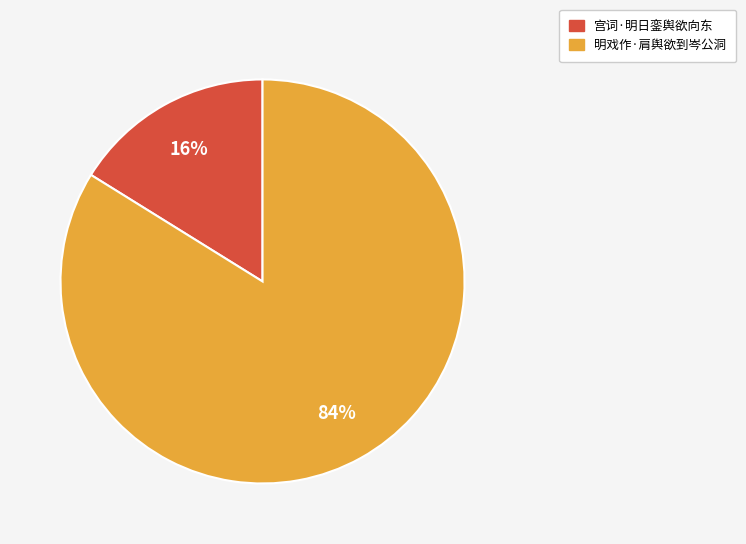

Rank the categories by value from lowest to highest.

宫词·明日銮舆欲向东, 明戏作·肩舆欲到岑公洞